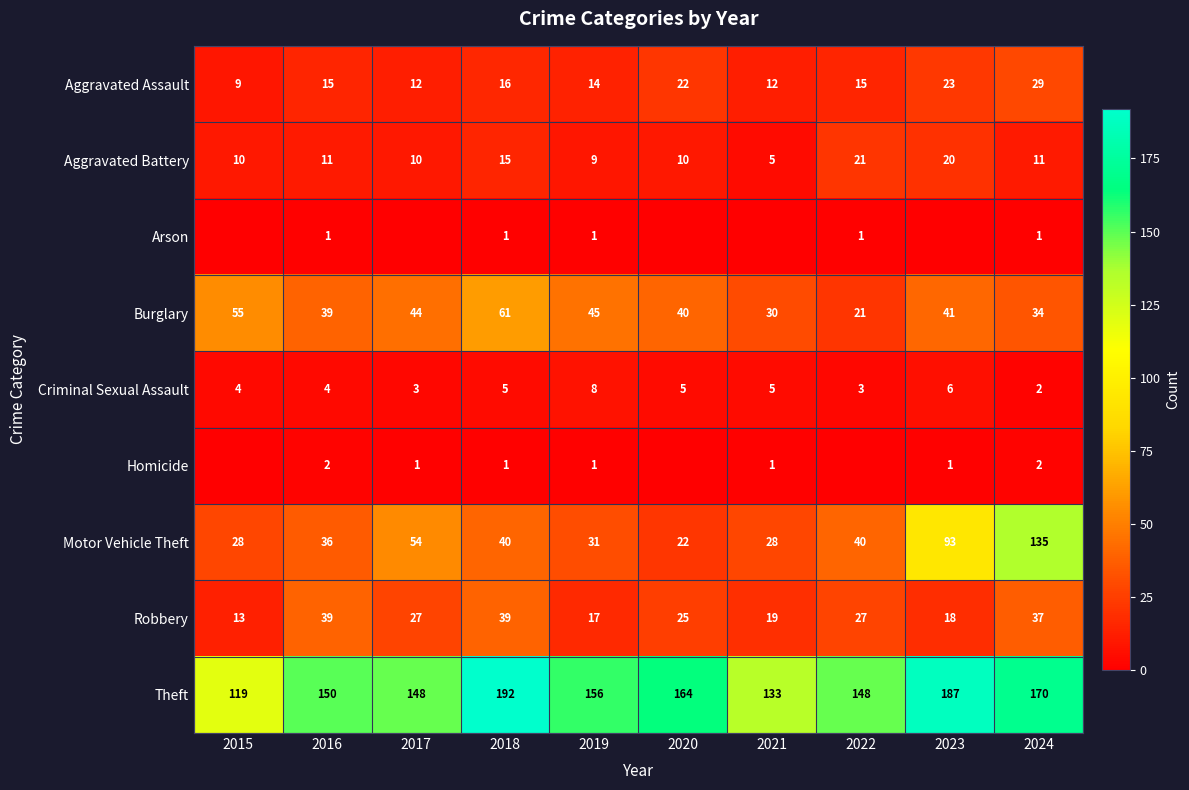

What is the minimum value for Aggravated Assault?

9